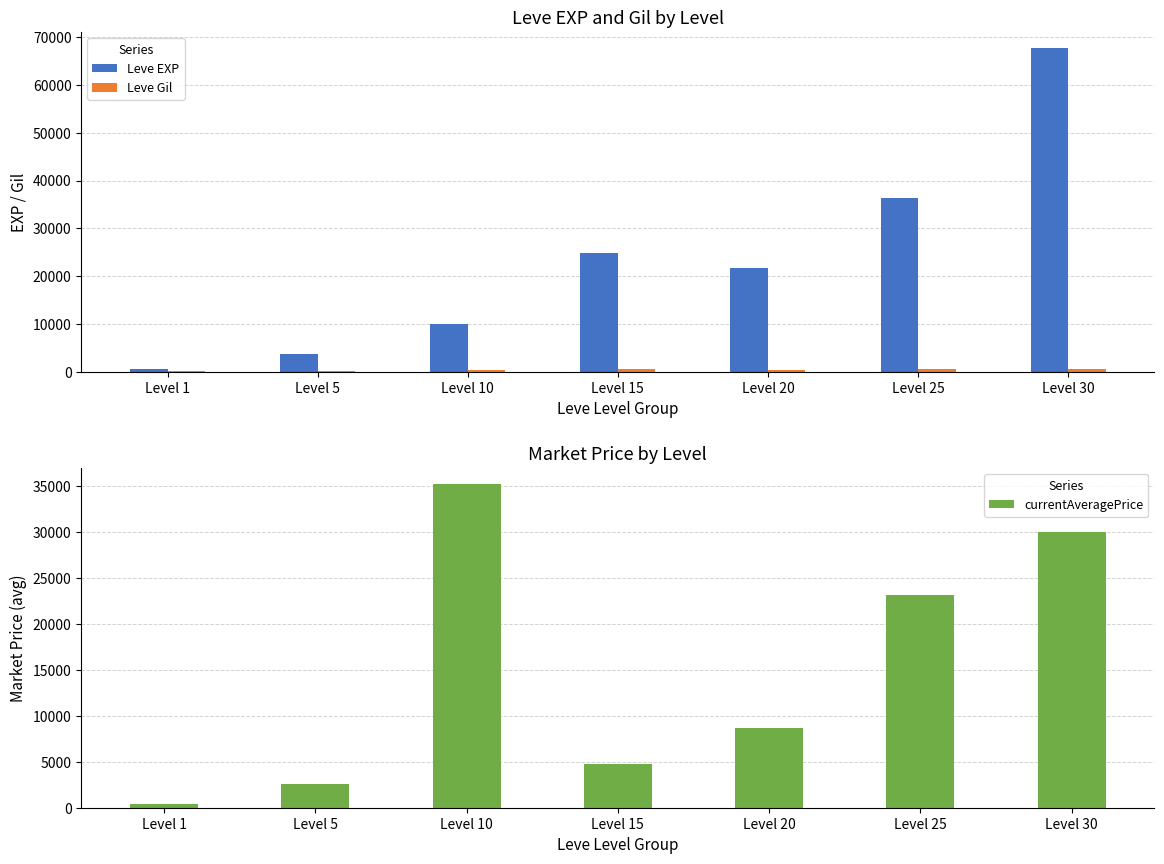

What is the sum of the Leve EXP values at Level 20 and Level 5?

25200